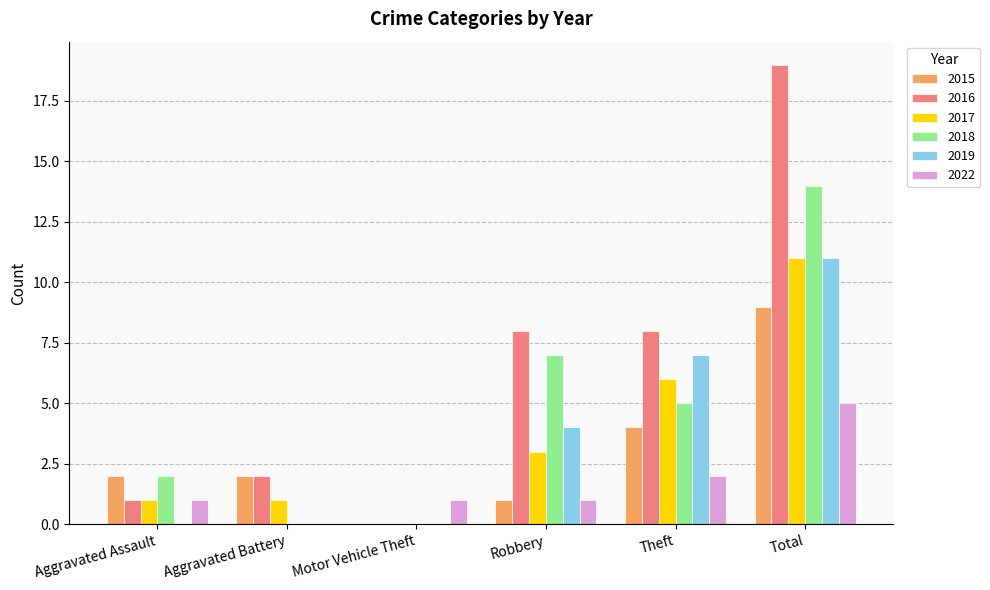

True or false: 2019 has a value of -4 at Motor Vehicle Theft.

False